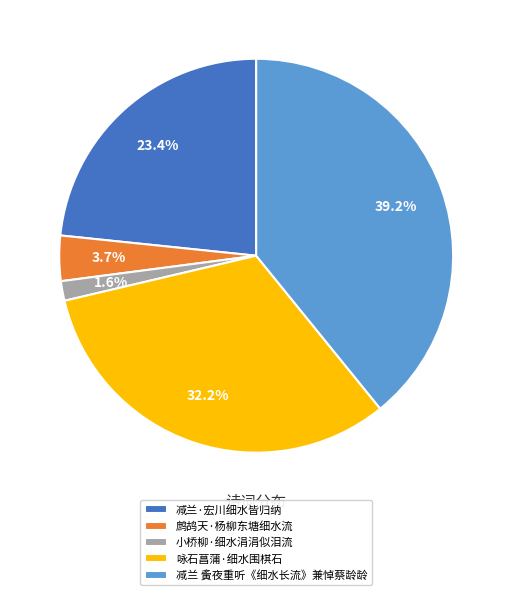

To the nearest percent, what percentage of the pie is 鹧鸪天·杨柳东塘细水流?

4%